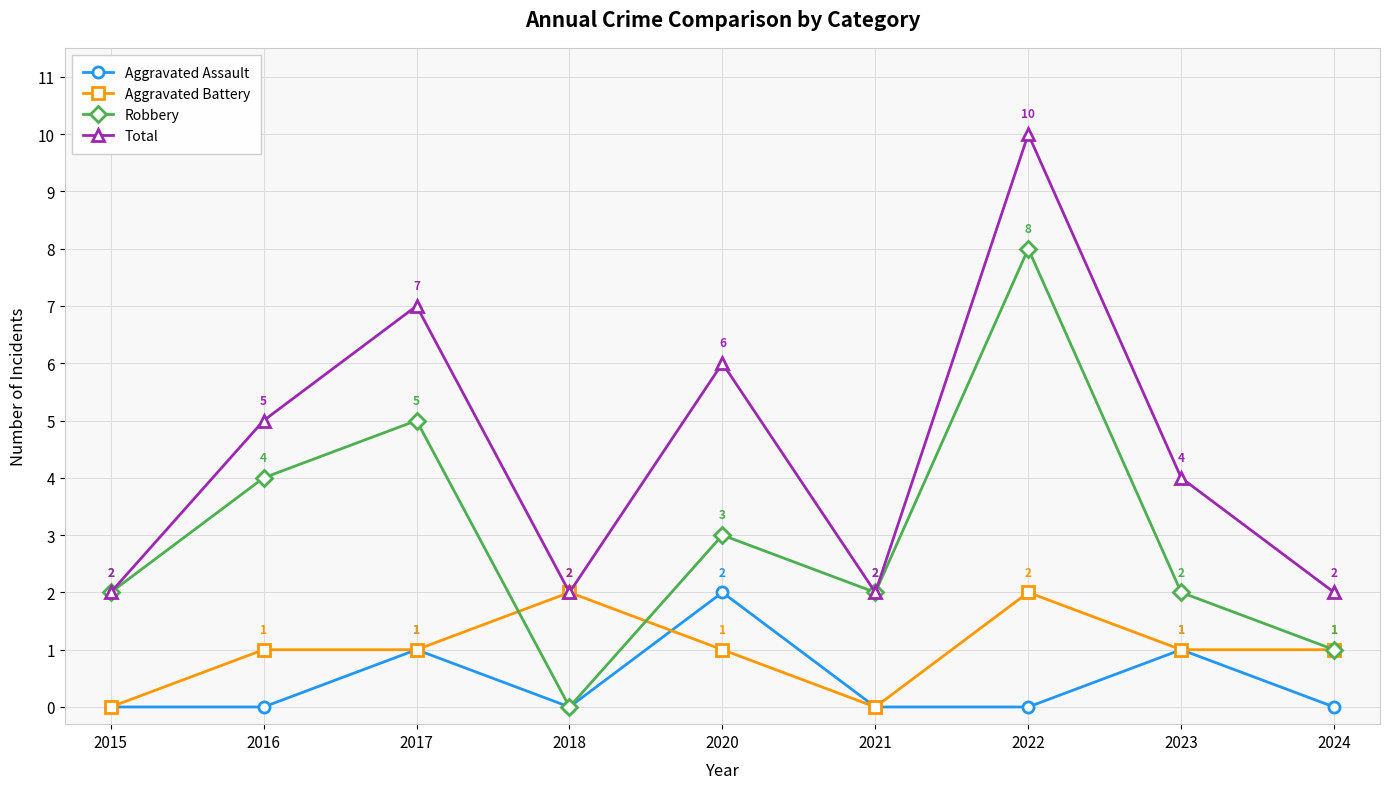

Reading right to left, list all the values displayed in this chart.

Aggravated Assault: 0	1	0	0	2	0	1	0	0
Aggravated Battery: 1	1	2	0	1	2	1	1	0
Robbery: 1	2	8	2	3	0	5	4	2
Total: 2	4	10	2	6	2	7	5	2